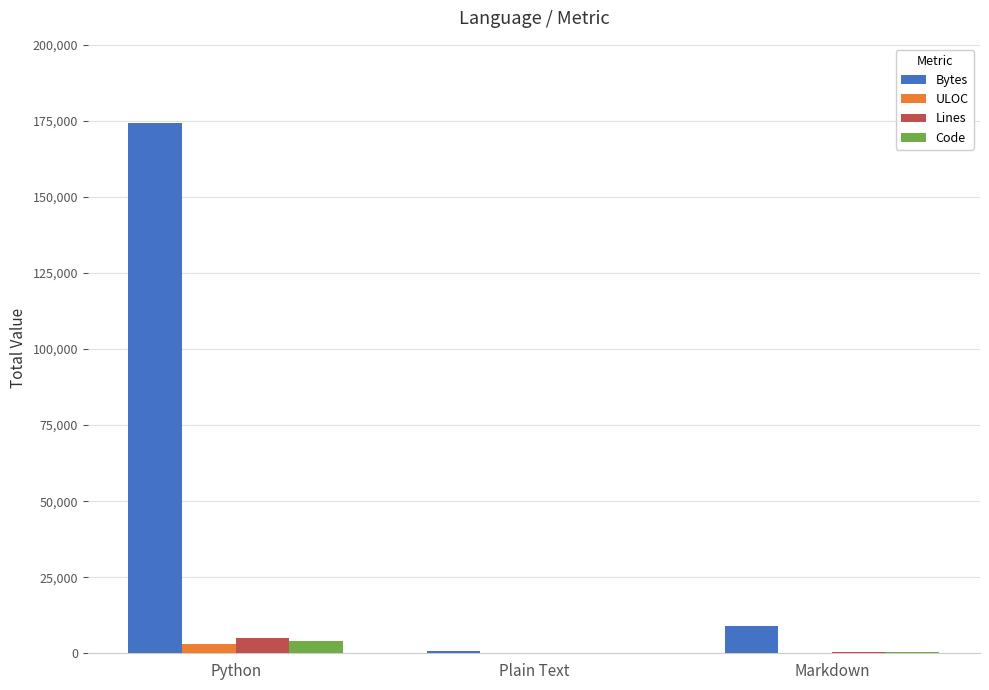

Between Python and Markdown, which series saw the biggest shift?

Bytes